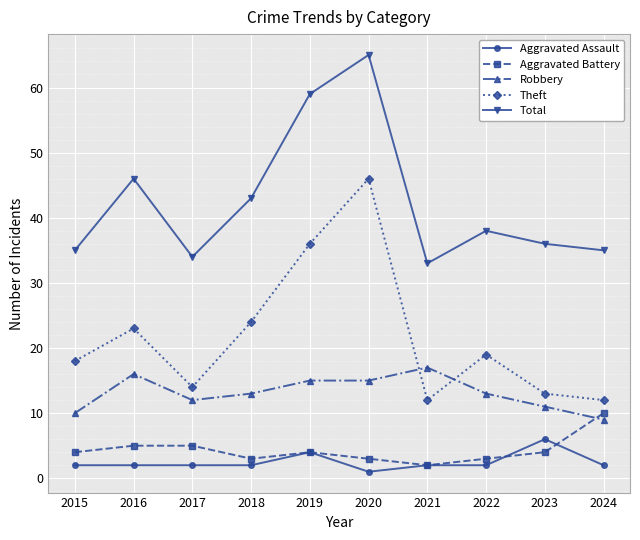

What is the difference between the highest and lowest values at 2020?

64